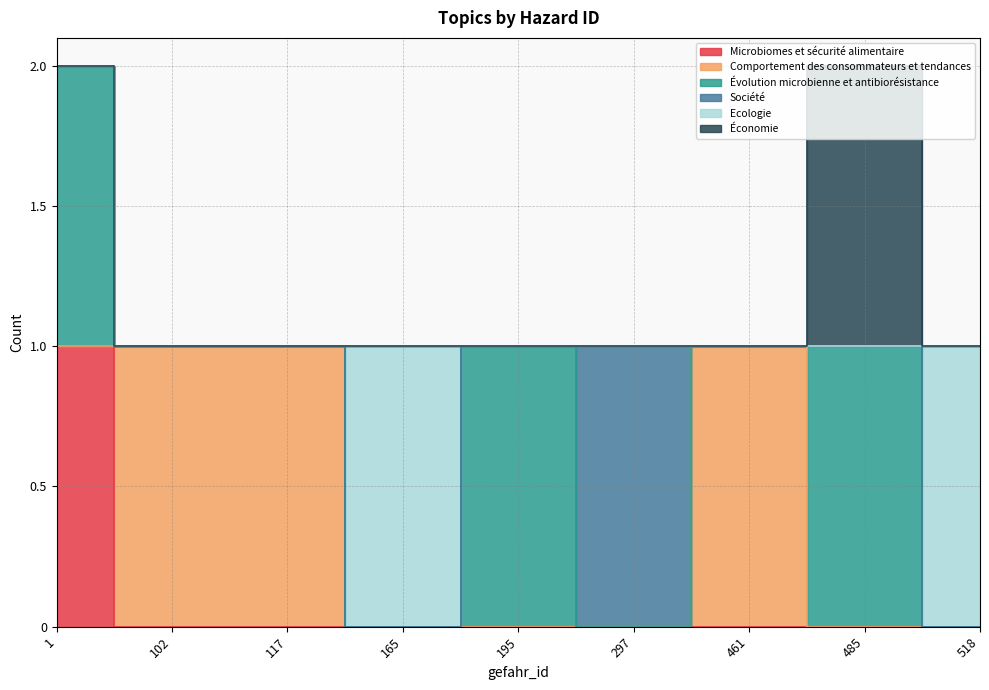

At which category is the sum across all series the highest?

1